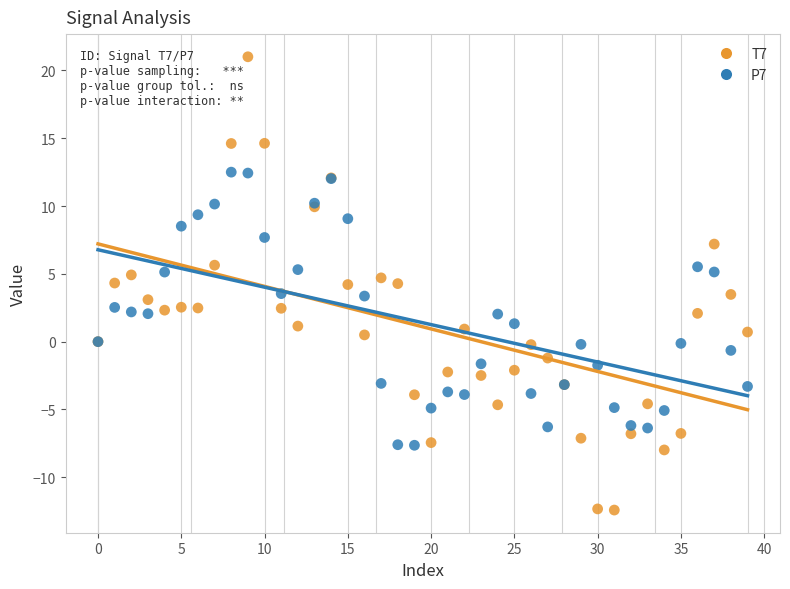

Which series contains the highest Y value?

T7